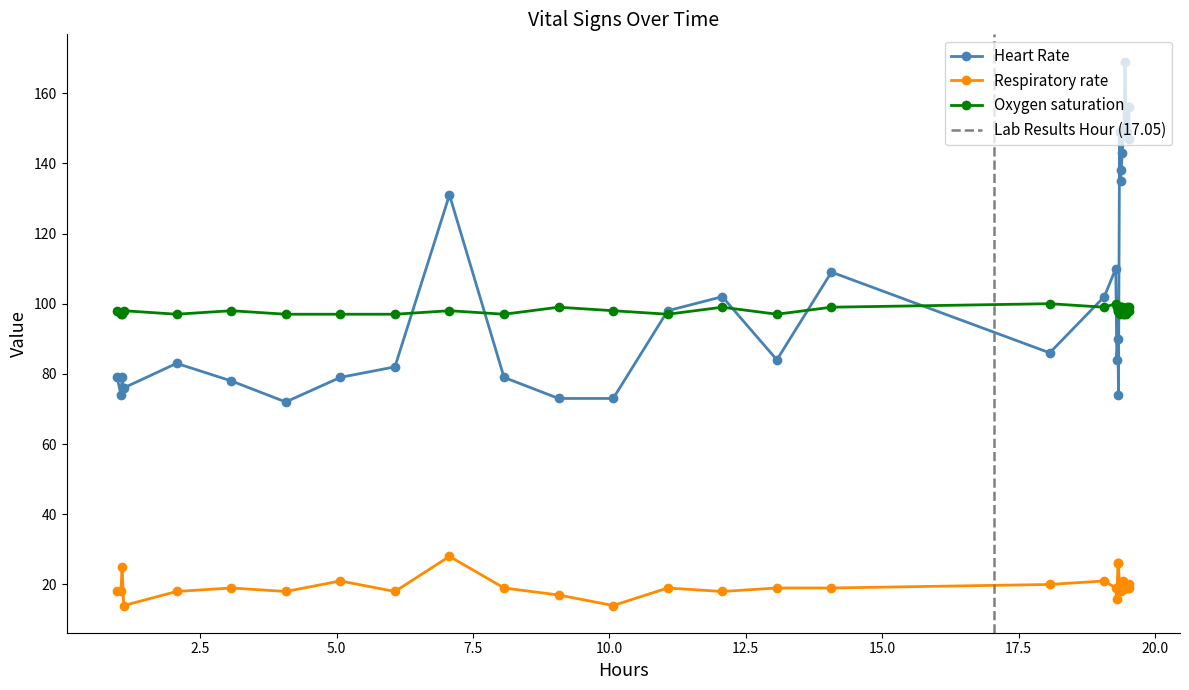

What is the maximum value for Respiratory rate?

28